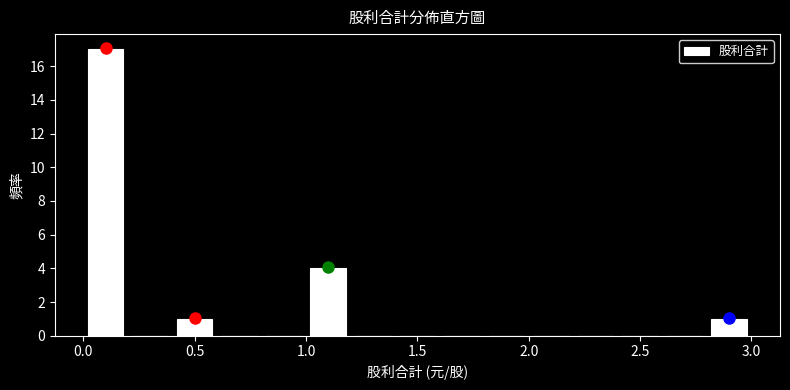

Reading left to right, list every bar in this chart as the range it spans on the x-axis followed by its height. The values are not printed on the chart, so give them approximately, as read against the axis.

0.0 to 0.2: 17
0.2 to 0.4: 0
0.4 to 0.6: 1
0.6 to 0.8: 0
0.8 to 1.0: 0
1.0 to 1.2: 4
1.2 to 1.4: 0
1.4 to 1.6: 0
1.6 to 1.8: 0
1.8 to 2.0: 0
2.0 to 2.2: 0
2.2 to 2.4: 0
2.4 to 2.6: 0
2.6 to 2.8: 0
2.8 to 3.0: 1